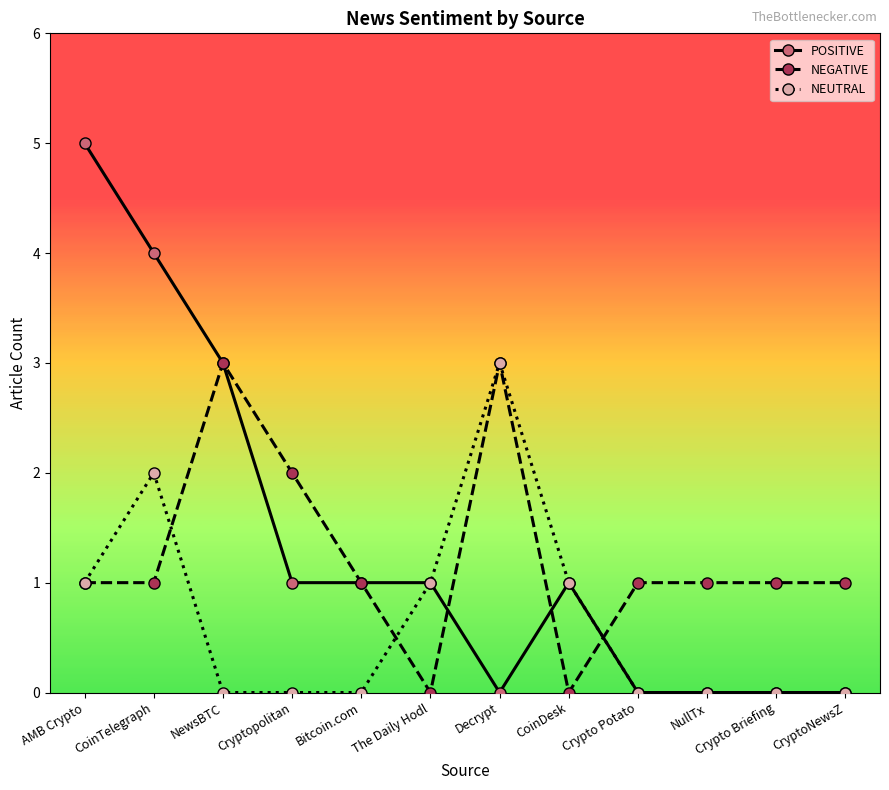

What is the greatest value displayed?

5